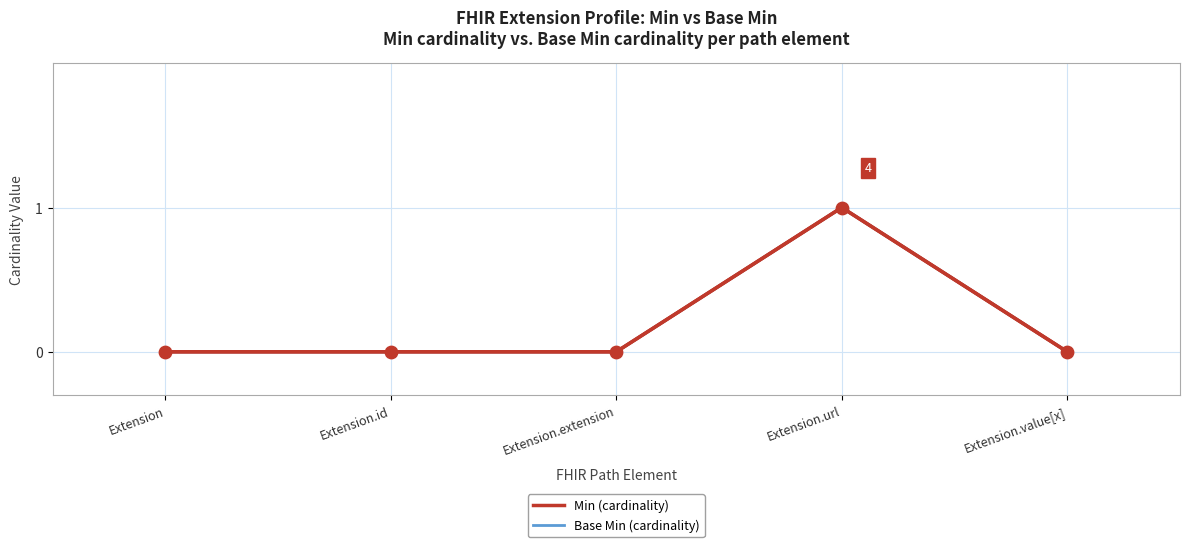

What are all the series names shown in the legend?

Min, Base Min